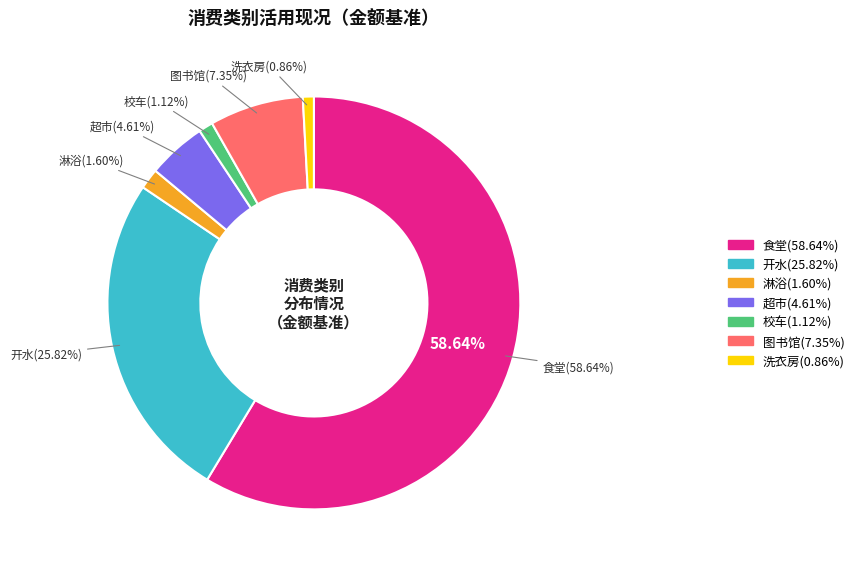

How many segments does this pie chart have?

7